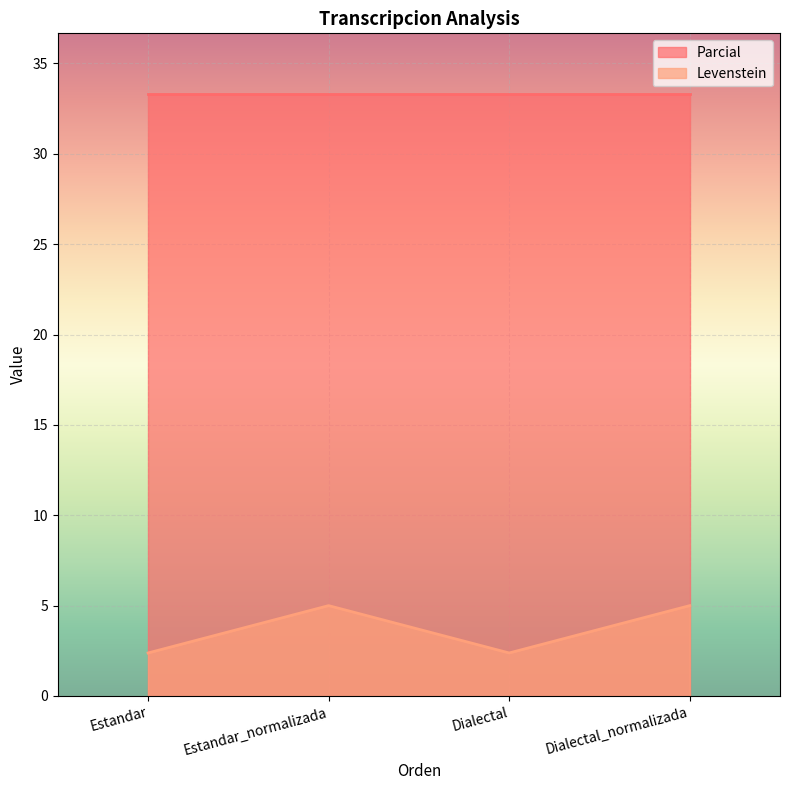

What is the spread (max minus min) of values at Estandar_normalizada?

28.3